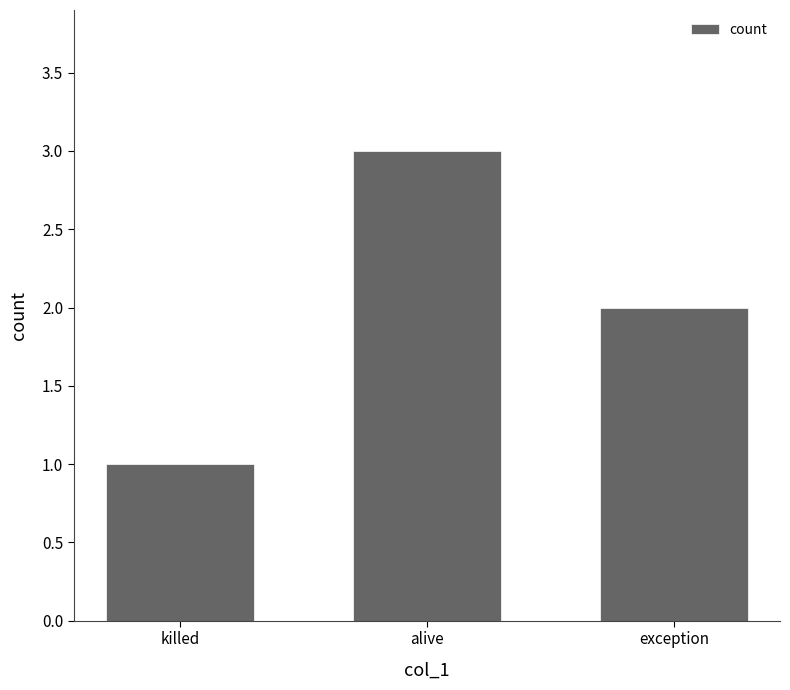

Is it true that the value at exception is 1?

False